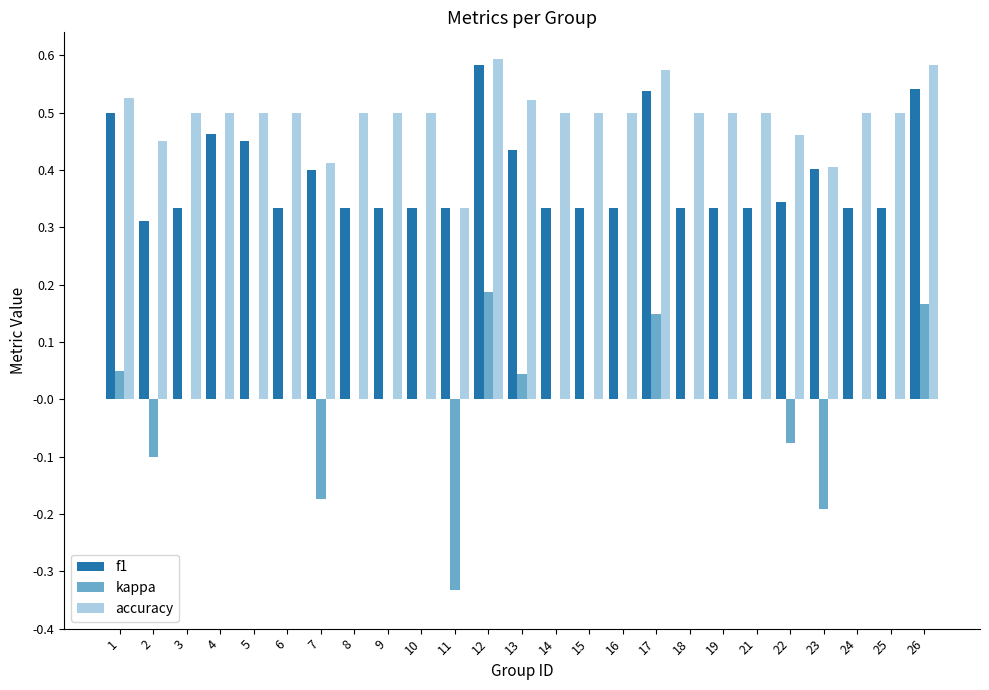

What is the sum of the f1 values at 2 and 1?

0.8